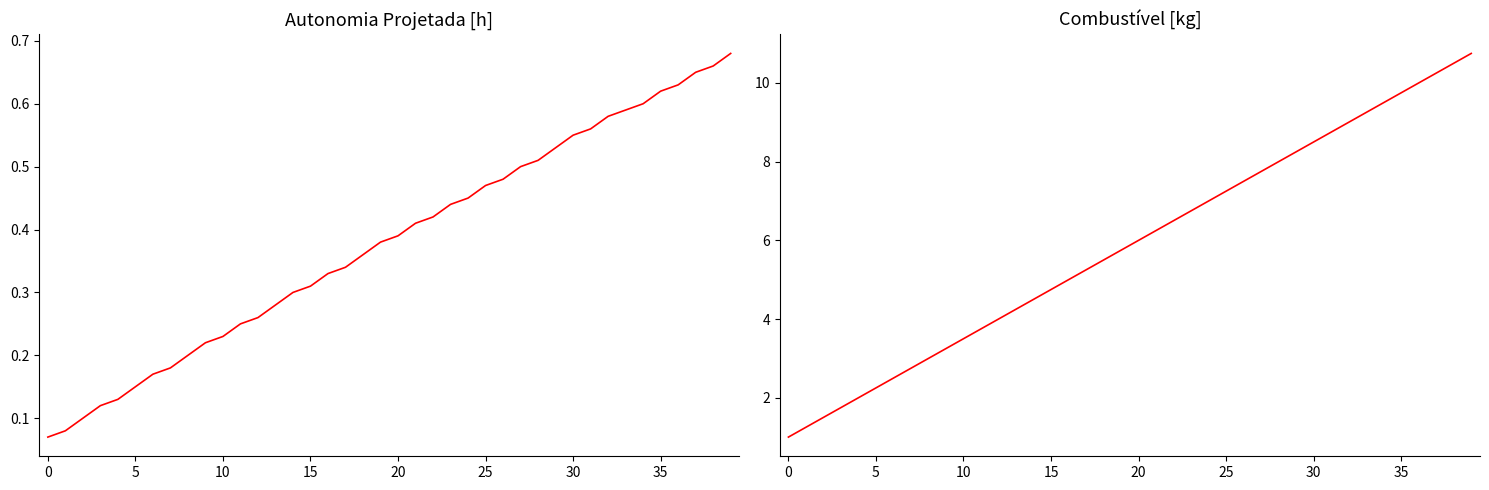

What is the label of the 28th point from the right?

12